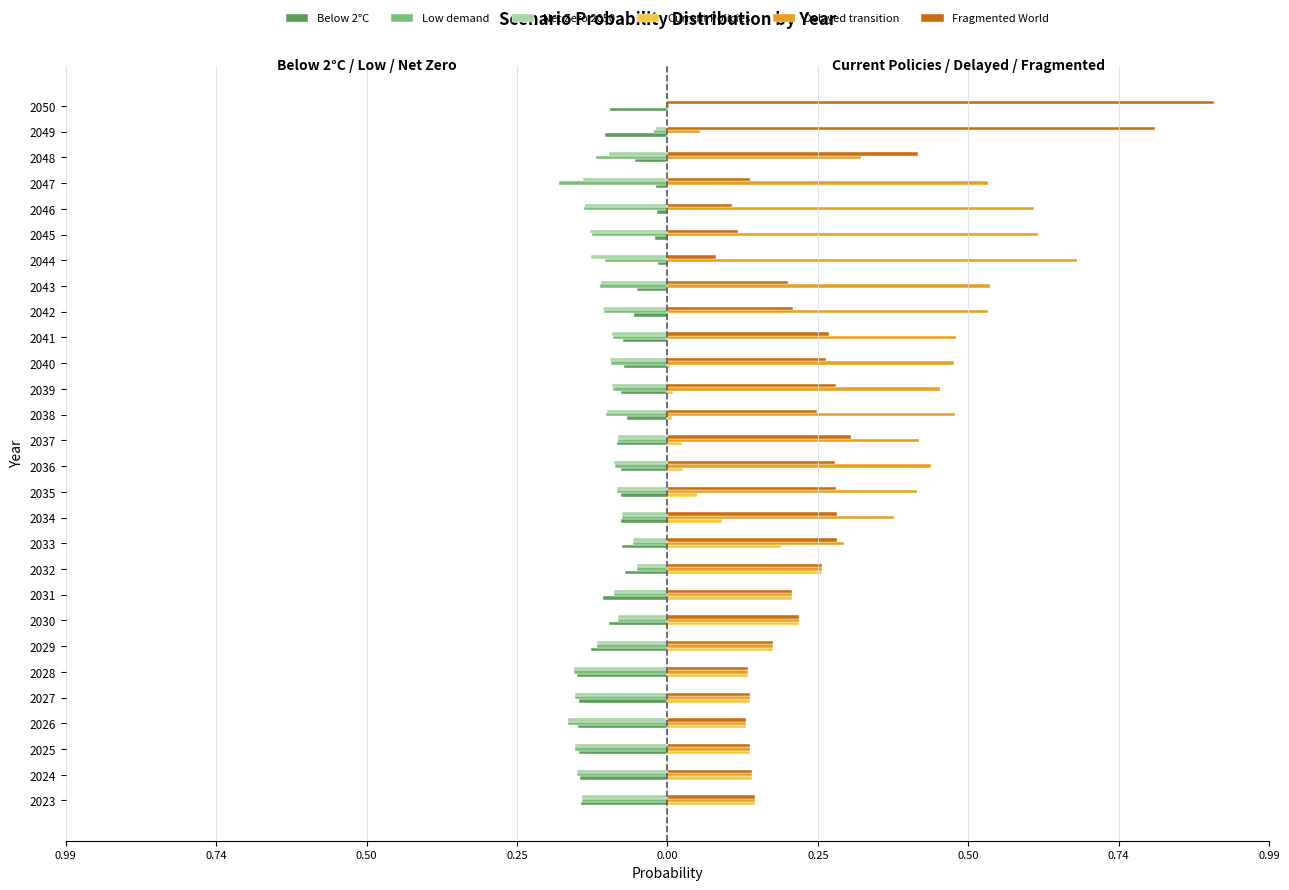

What are all the series names shown in the legend?

Below 2°C, Low demand, Net Zero 2050, Current Policies, Delayed transition, Fragmented World